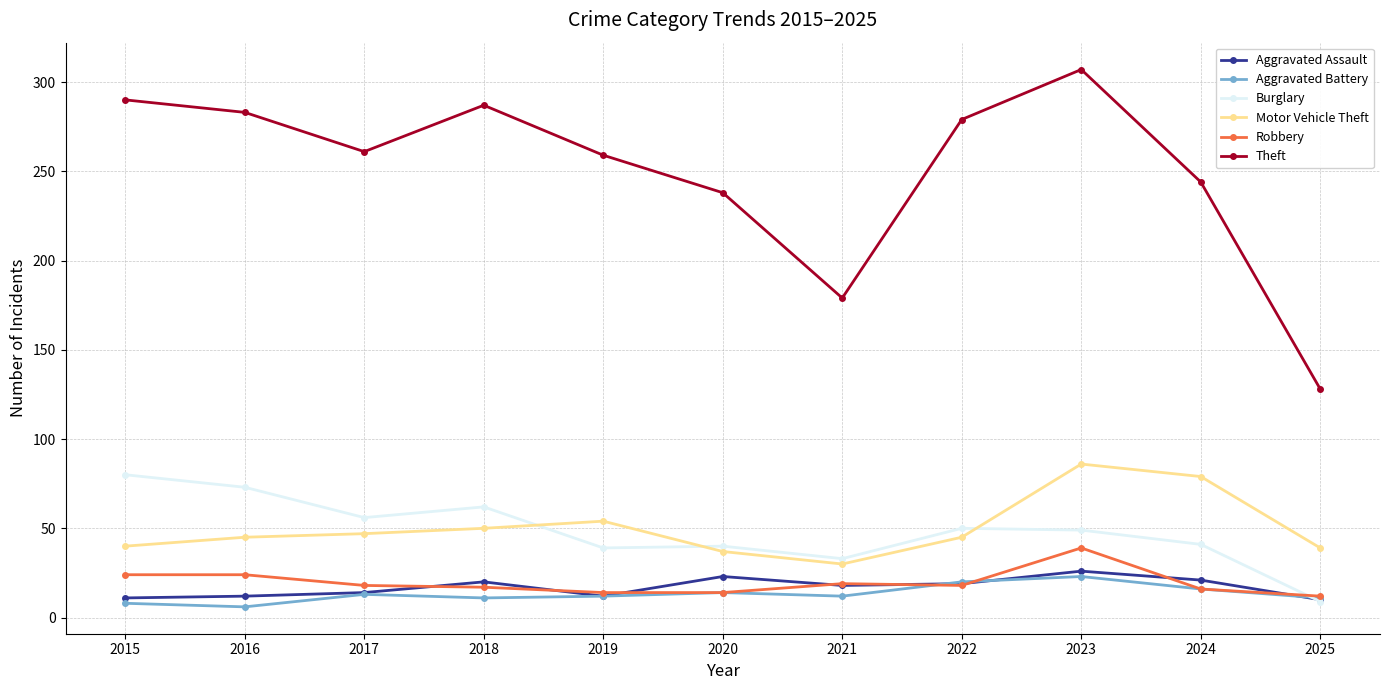

What value does the Theft series have at 2018, to the nearest 10?

290